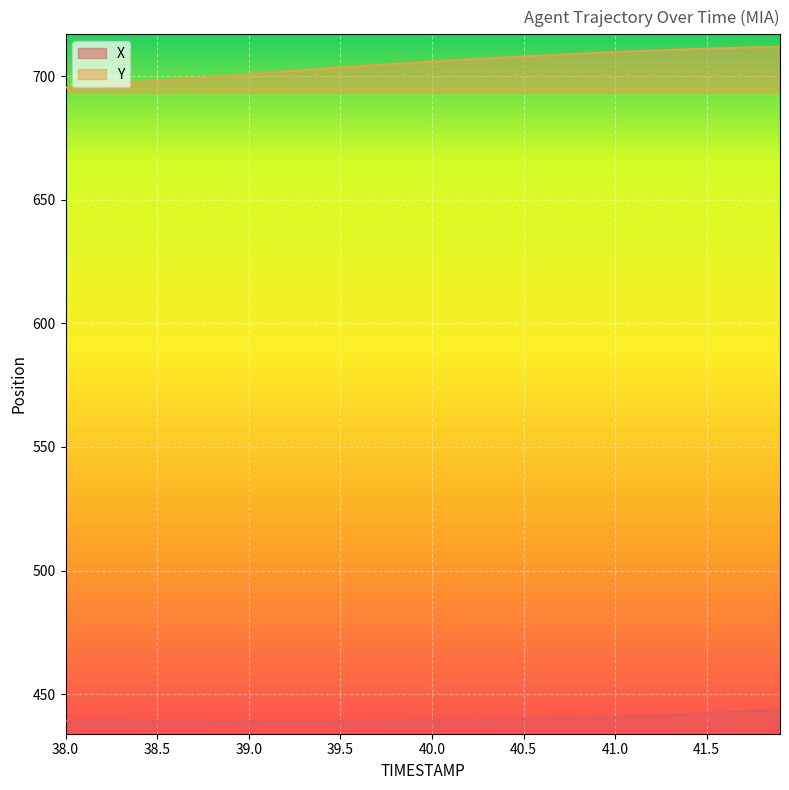

The Y series shows 1123.7 at 41.5. True or false?

False